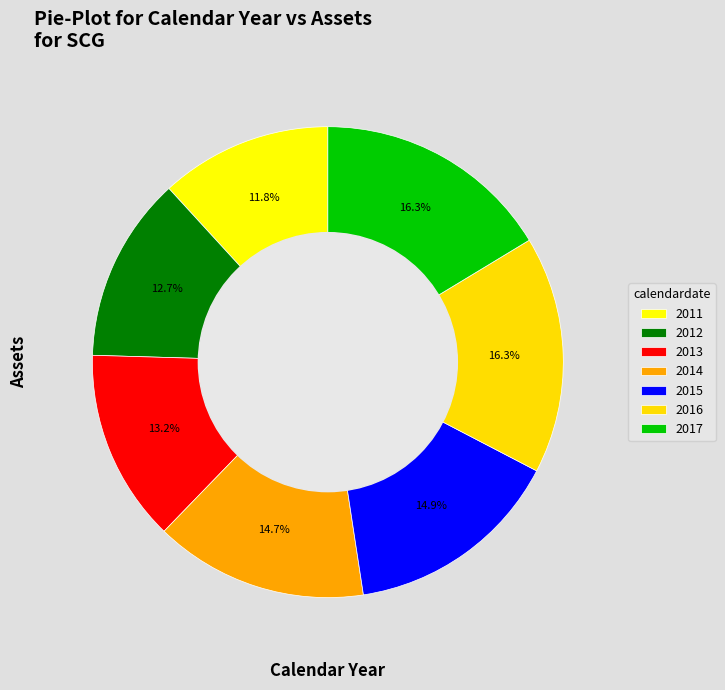

To the nearest percent, what percentage of the pie is 2014?

15%